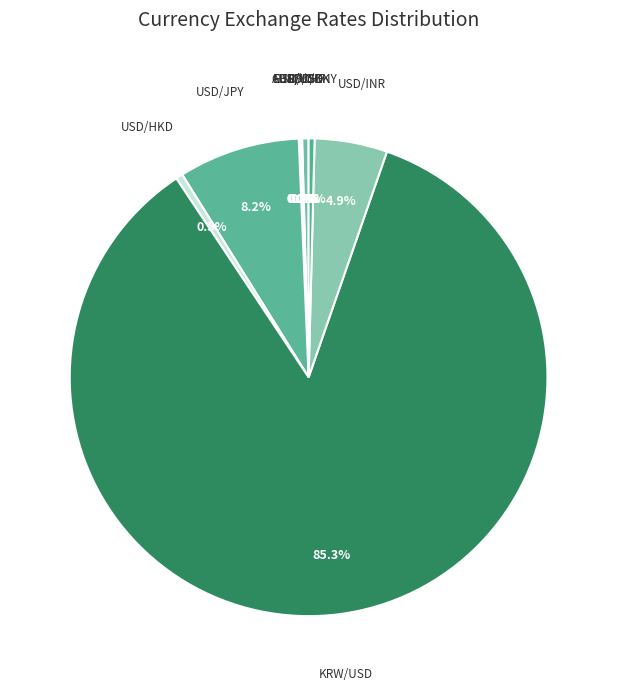

To the nearest percent, what is the average slice percentage?

10%